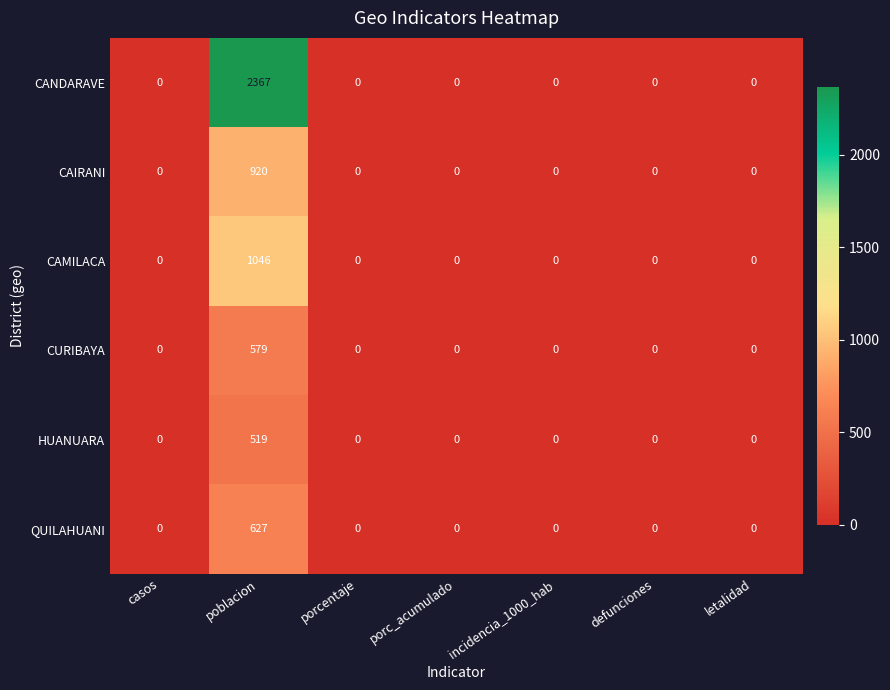

Is it true that CURIBAYA equals 0 at incidencia_1000_hab?

True